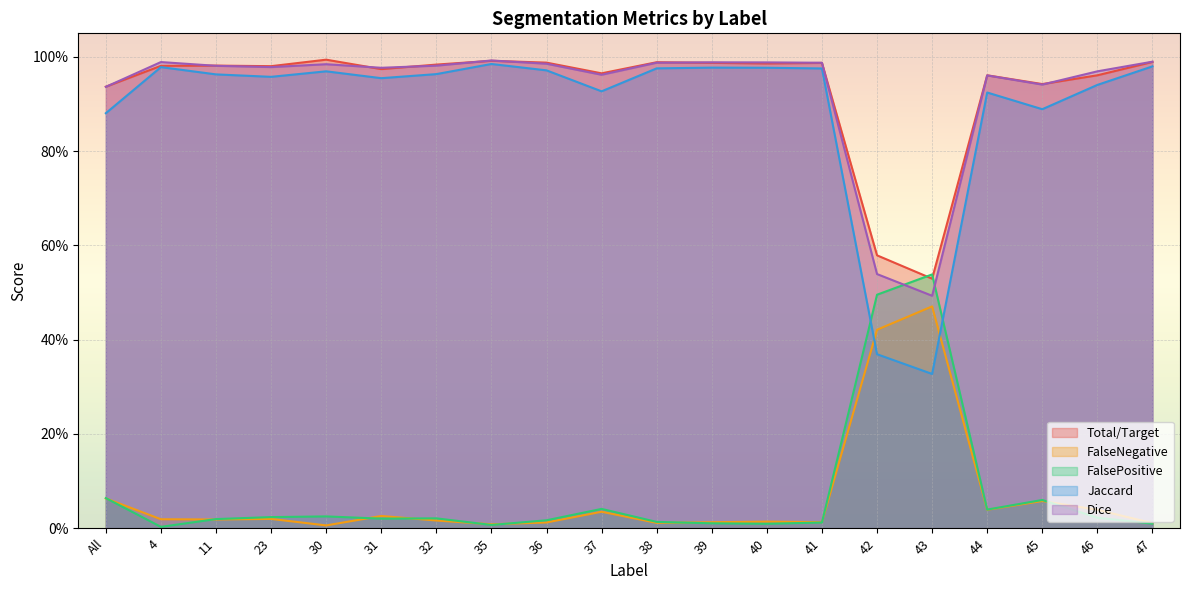

Reading left to right, extract all data points from this chart.

Total/Target: 0.9	1.0	1.0	1.0	1.0	1.0	1.0	1.0	1.0	1.0	1.0	1.0	1.0	1.0	0.6	0.5	1.0	0.9	1.0	1.0
FalseNegative: 0.1	0.0	0.0	0.0	0.0	0.0	0.0	0.0	0.0	0.0	0.0	0.0	0.0	0.0	0.4	0.5	0.0	0.1	0.0	0.0
FalsePositive: 0.1	0.0	0.0	0.0	0.0	0.0	0.0	0.0	0.0	0.0	0.0	0.0	0.0	0.0	0.5	0.5	0.0	0.1	0.0	0.0
Jaccard: 0.9	1.0	1.0	1.0	1.0	1.0	1.0	1.0	1.0	0.9	1.0	1.0	1.0	1.0	0.4	0.3	0.9	0.9	0.9	1.0
Dice: 0.9	1.0	1.0	1.0	1.0	1.0	1.0	1.0	1.0	1.0	1.0	1.0	1.0	1.0	0.5	0.5	1.0	0.9	1.0	1.0